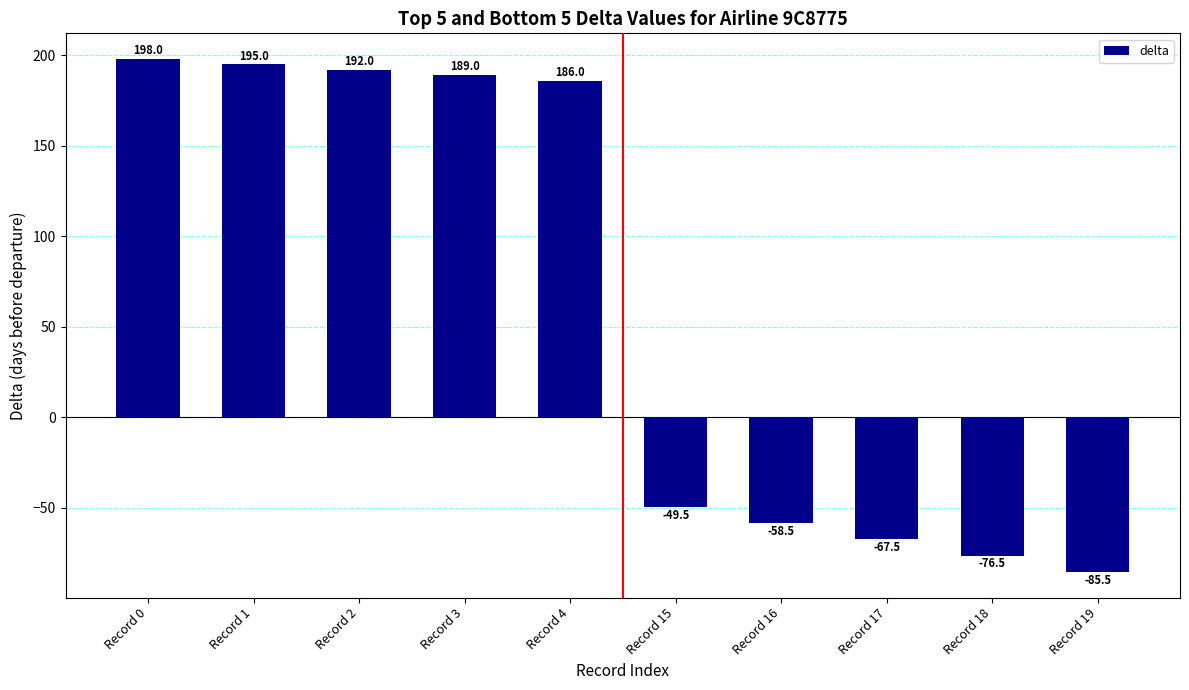

List the labels in order of value, largest first.

Record 0, Record 1, Record 2, Record 3, Record 4, Record 15, Record 16, Record 17, Record 18, Record 19